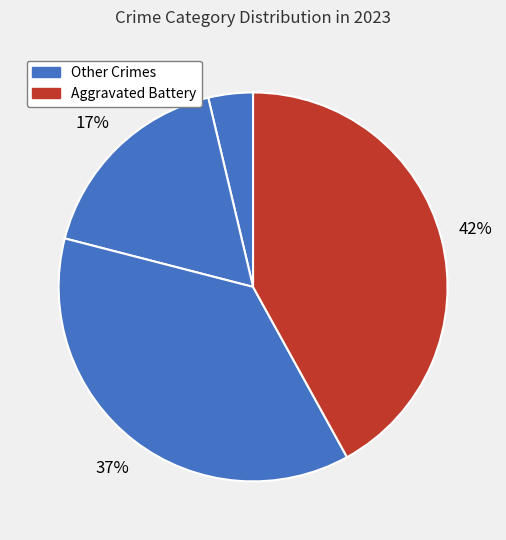

To the nearest percent, what is the difference between the largest and smallest slice percentages?

38%